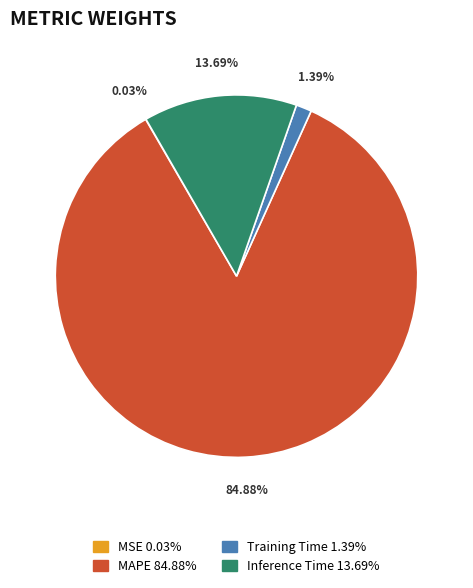

What is the total percentage of MAPE and Training Time?

86.3%